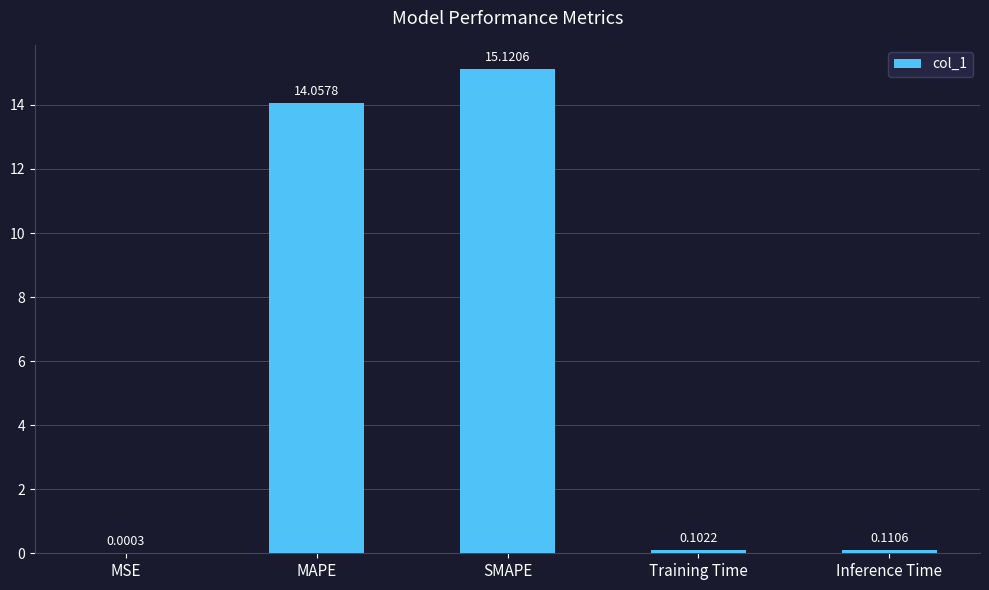

What is the sum of all values?

29.4